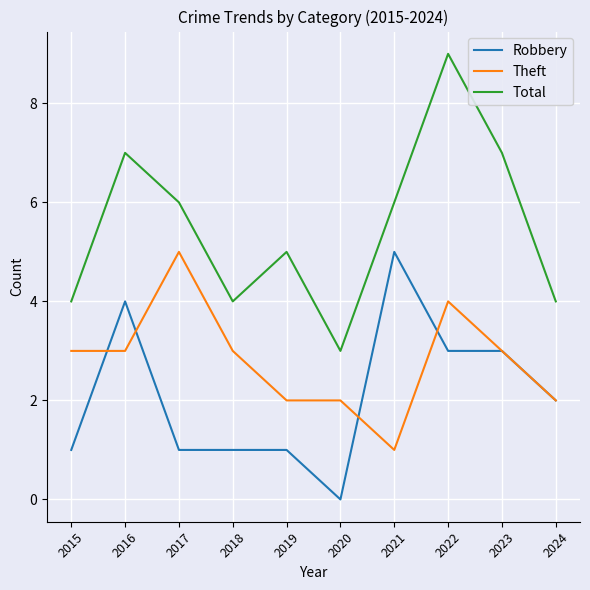

What are all the series names shown in the legend?

Robbery, Theft, Total